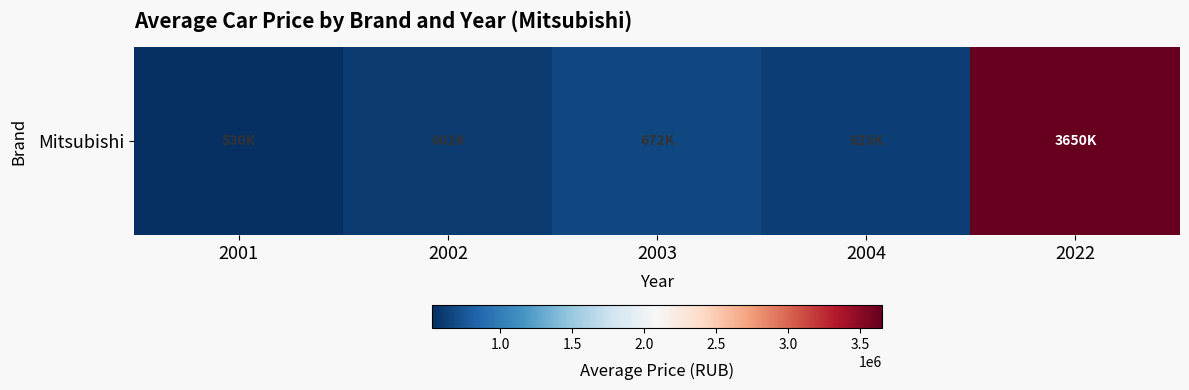

Which has a higher value, 2003 or 2004?

2003